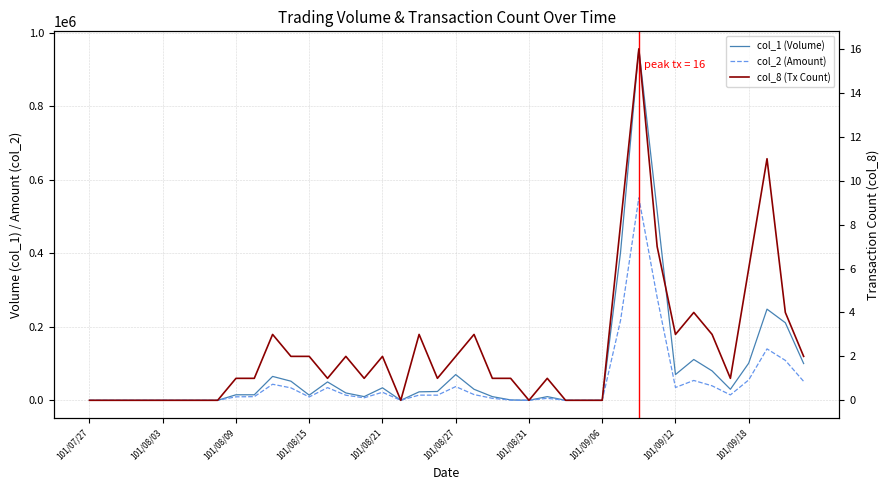

What is the difference between the col_1 (Volume) values at 39 and 15?

90000